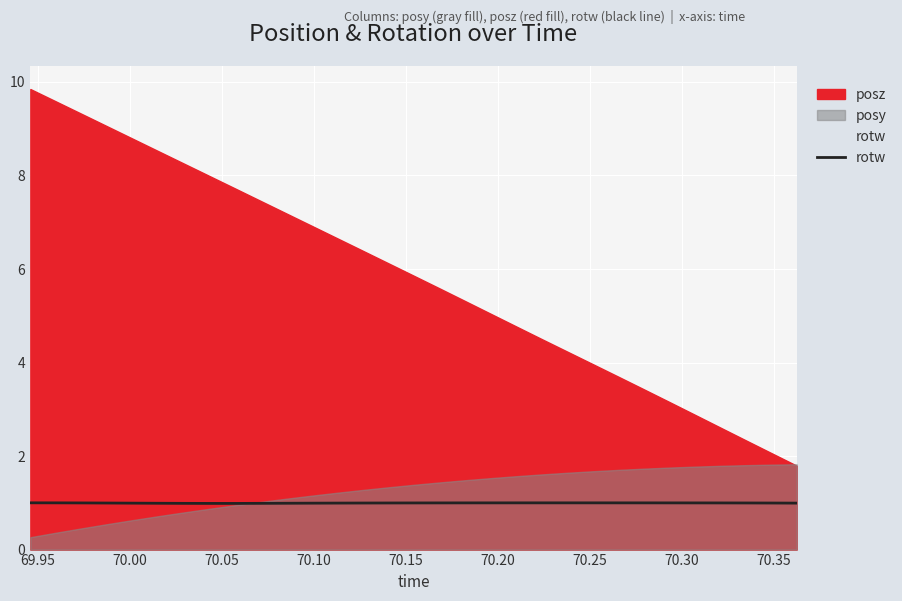

Count the number of categories in the chart.

31